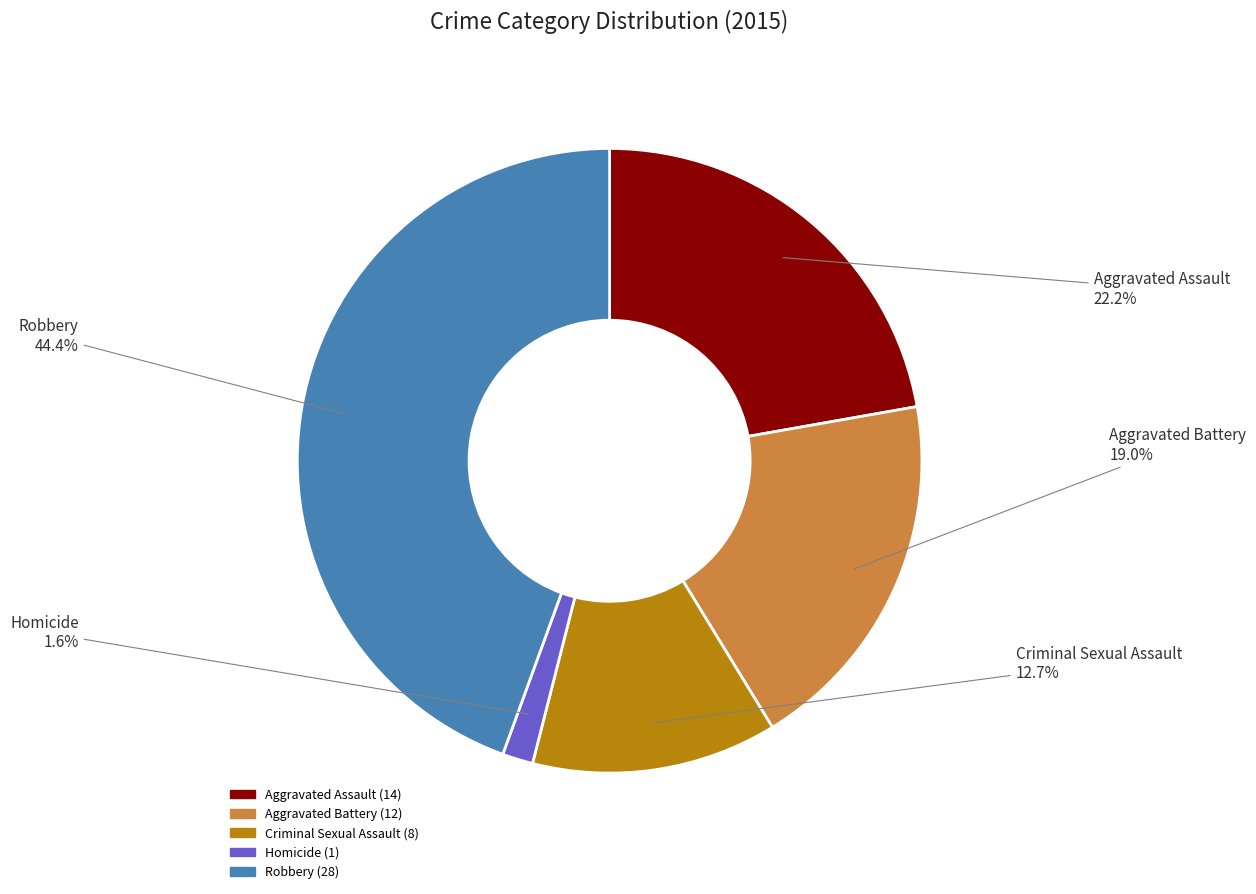

Does any single category account for the majority?

No